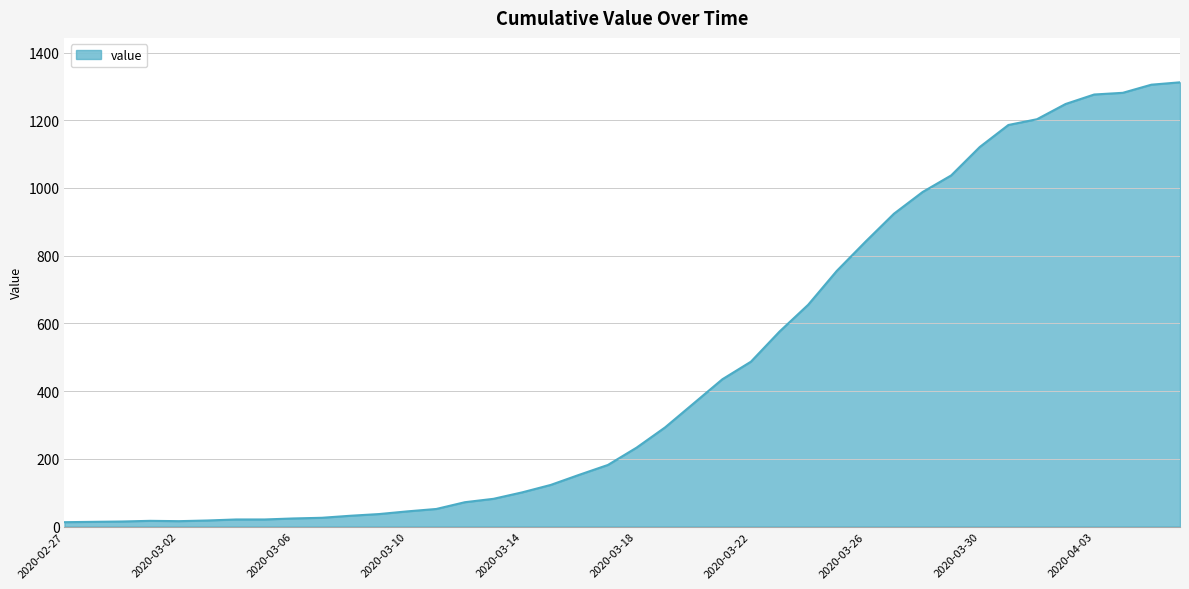

What is the difference between the maximum and minimum values?

1299